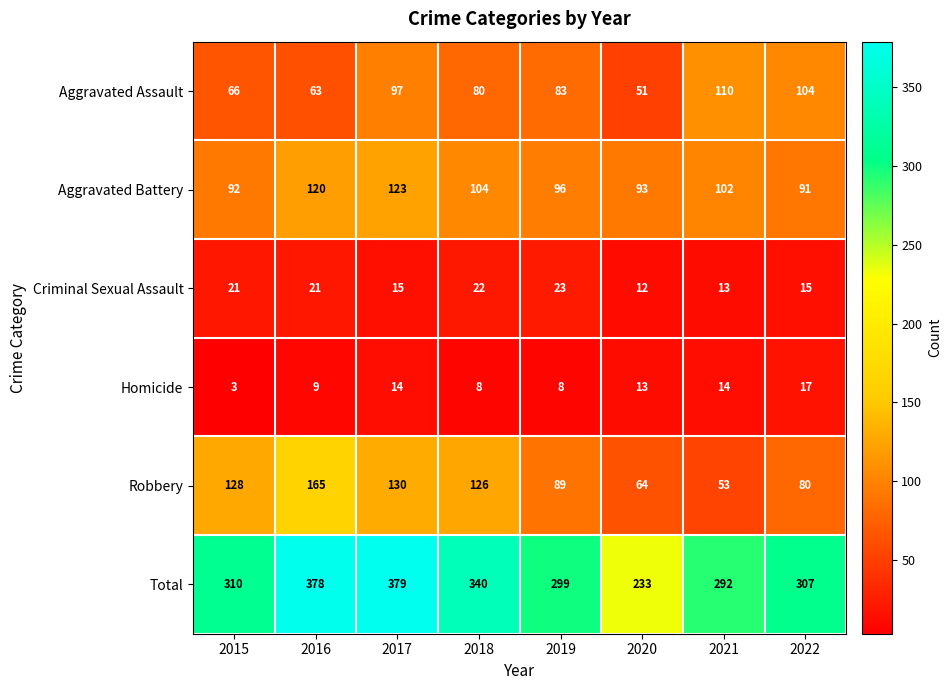

At which label does Aggravated Battery first exceed 102?

2016